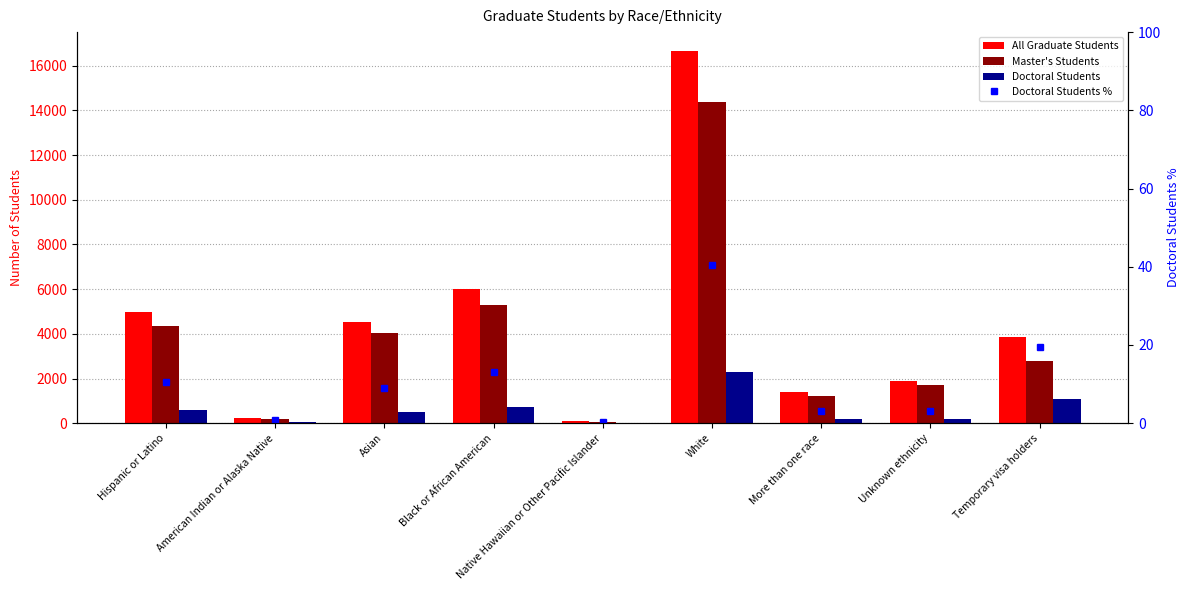

At Native Hawaiian or Other Pacific Islander, list the series in order from smallest to largest.

Doctoral Students %, Doctoral Students, Master's Students, All Graduate Students